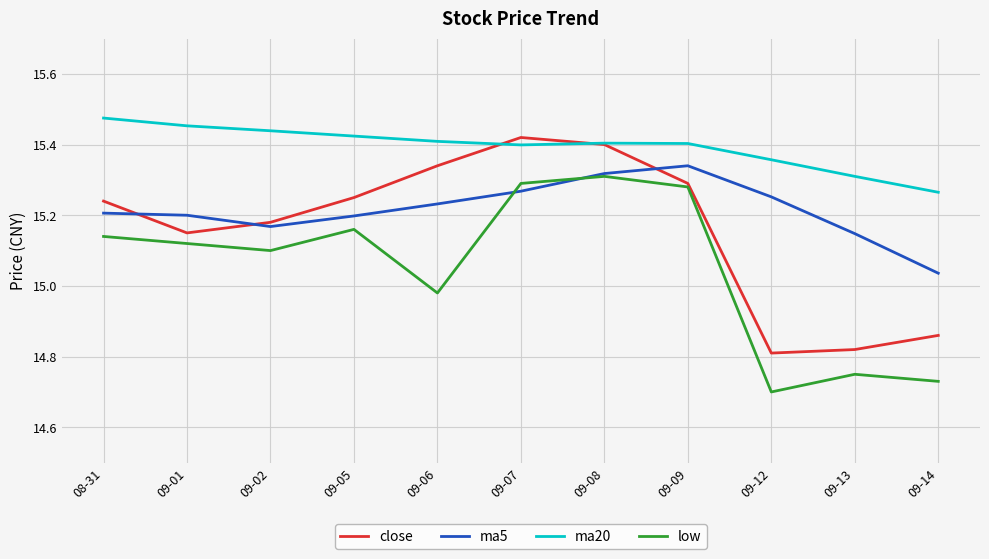

Where does the close series first go above 15?

08-31